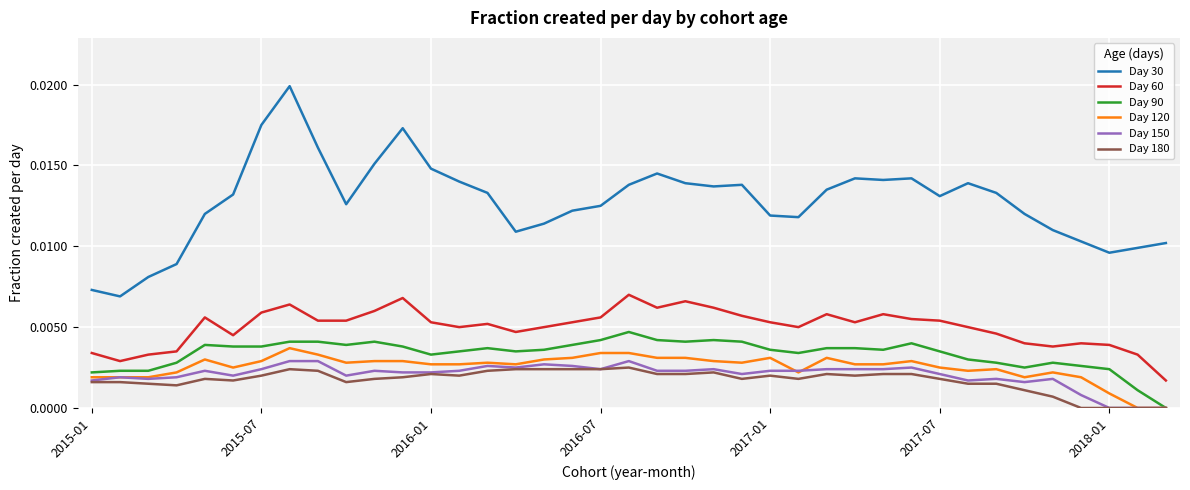

True or false: Day 60 and Day 90 intersect in this chart.

False